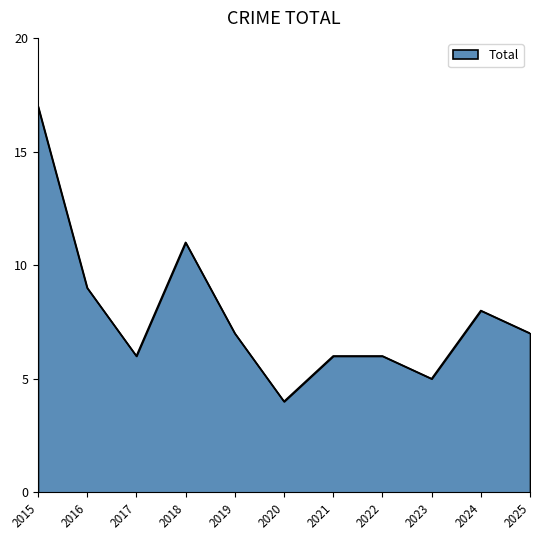

What is the greatest value displayed?

17